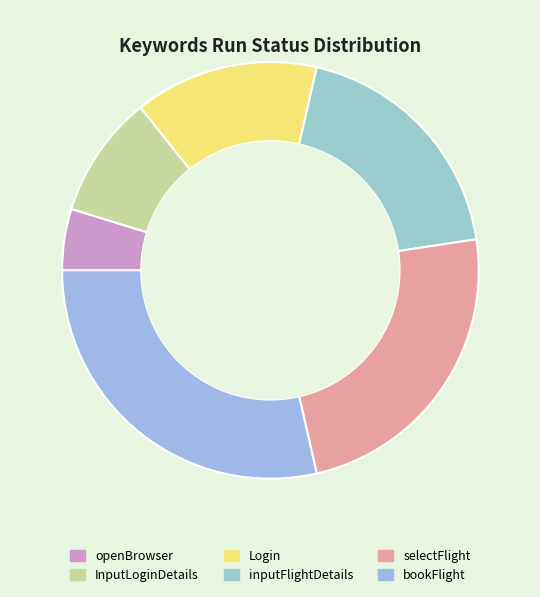

To the nearest percent, what percentage of the pie is Login?

14%